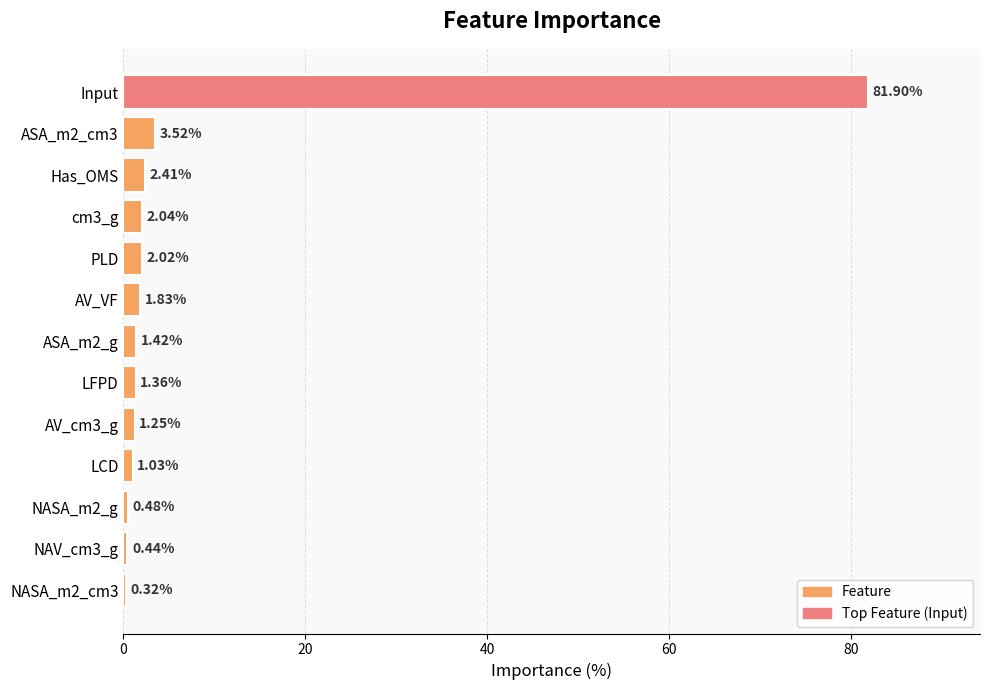

What is the label of the 13th bar from the bottom?

Input